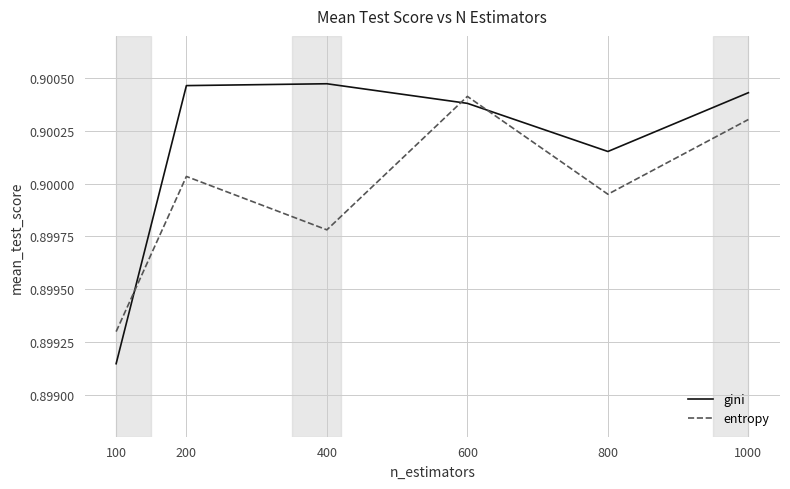

Where do gini and entropy first cross each other?

100 and 200